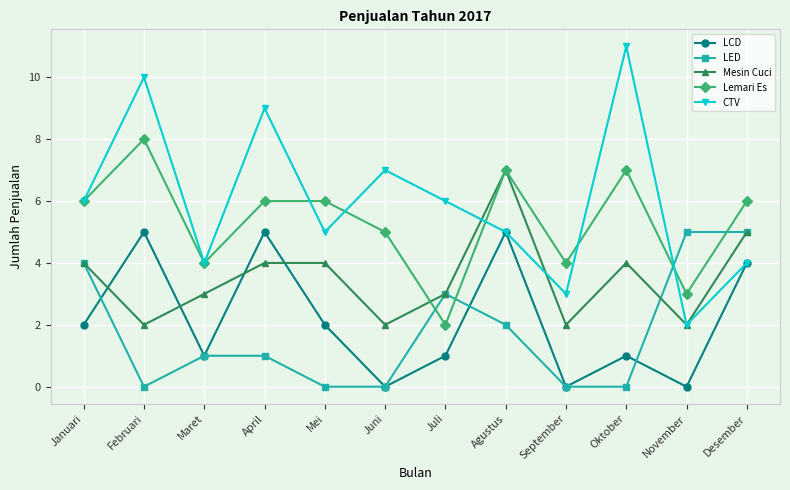

What is the difference between the highest and lowest values at November?

5